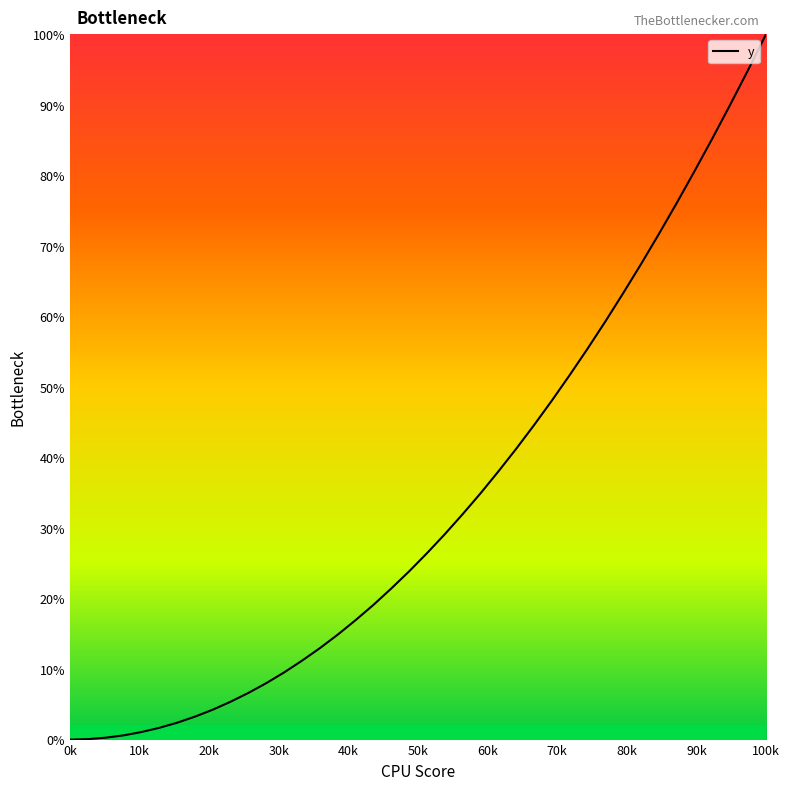

What is the greatest value displayed?

100.0